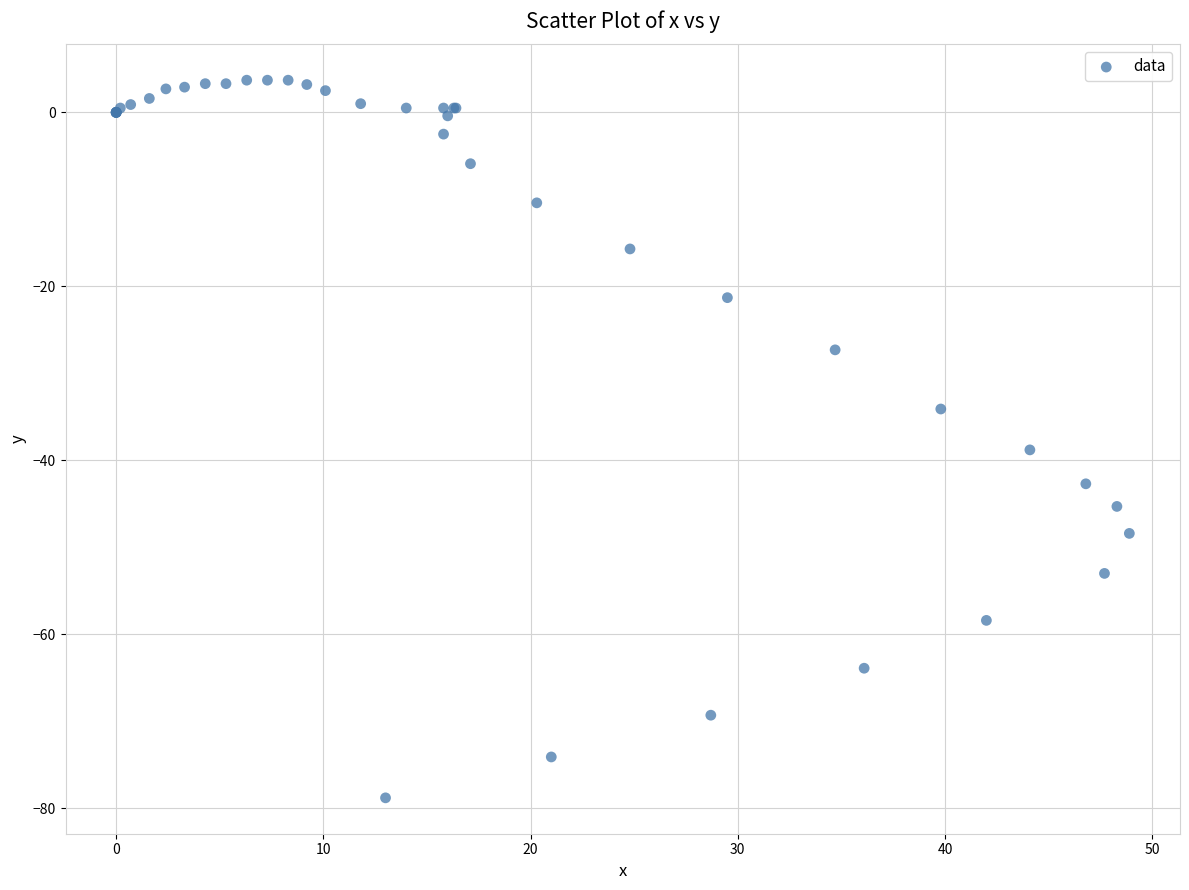

What Y value in the scatter plot is closest to -37?

-38.8